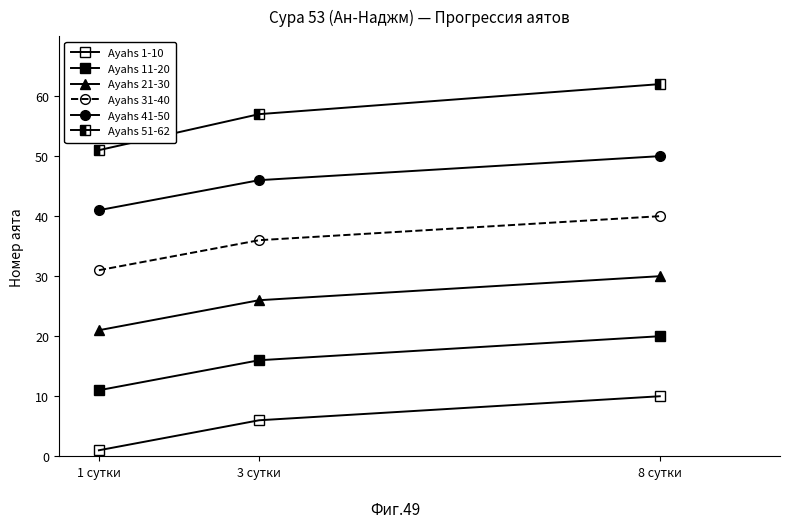

Does the chart have visible grid lines?

No